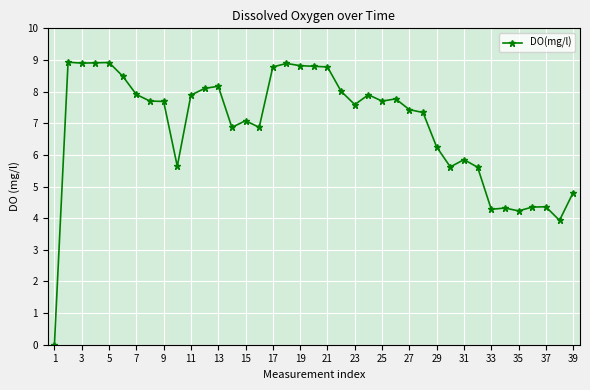

What is the value of the 23rd point from the left?

7.6